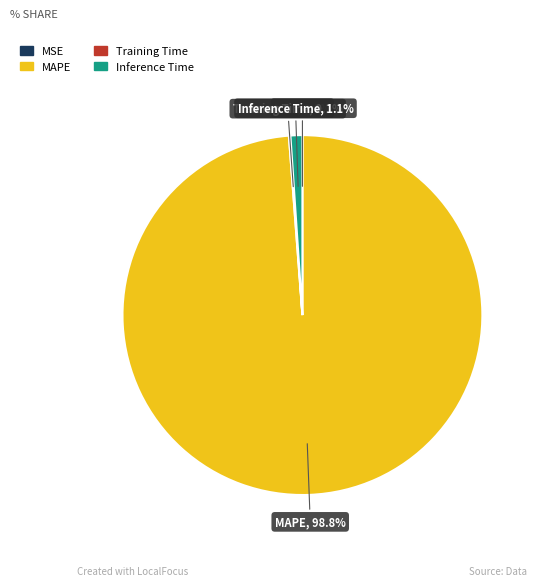

What percentage is the MAPE slice, to the nearest percent?

99%